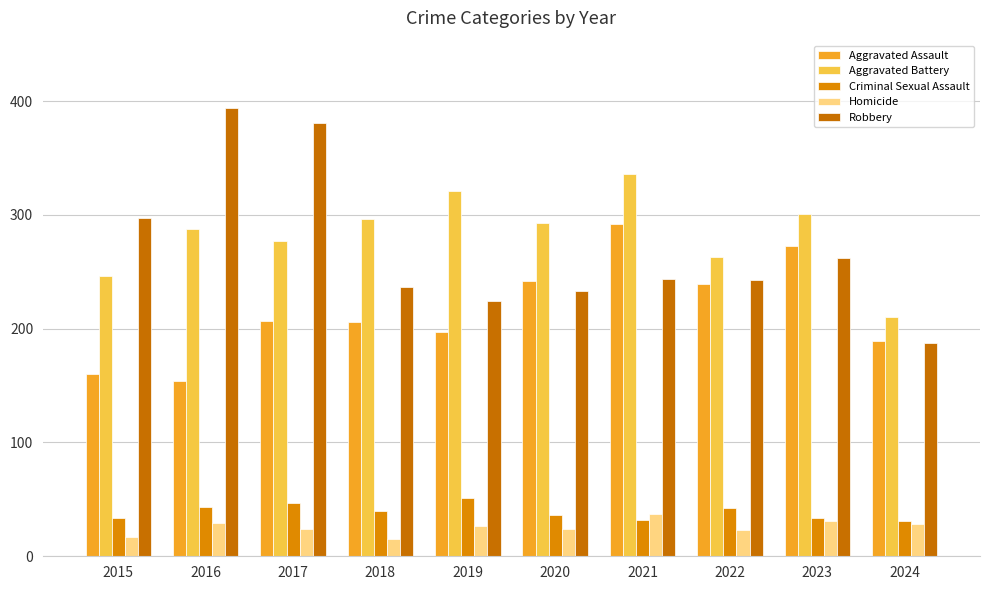

The Aggravated Assault series shows 160 at 2015. True or false?

True